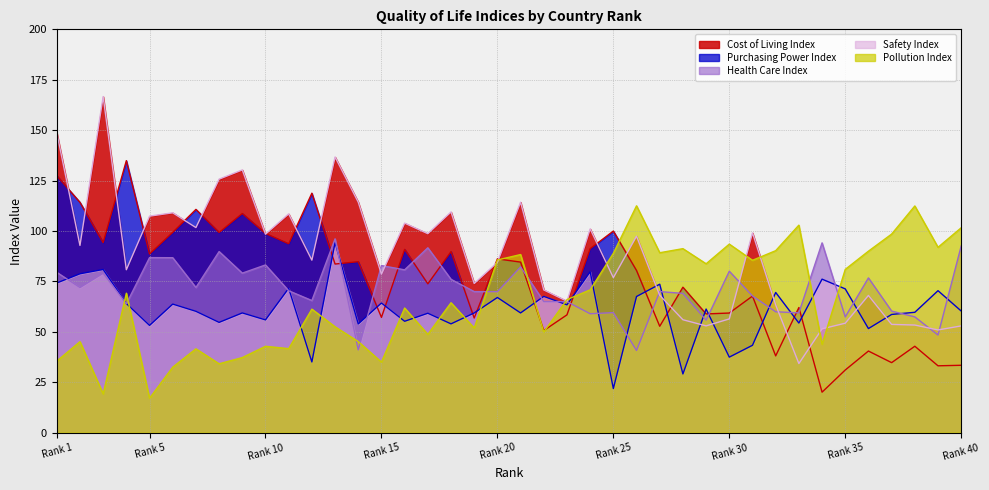

How many data points in Pollution Index are above 65?

20